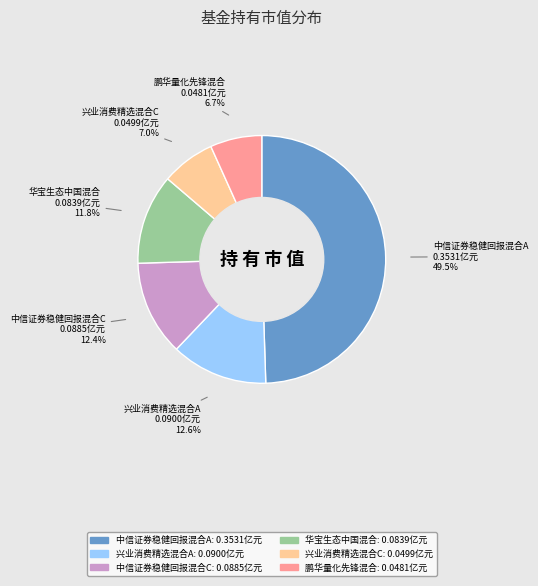

Does 鹏华量化先锋混合 represent more than half of the total?

No